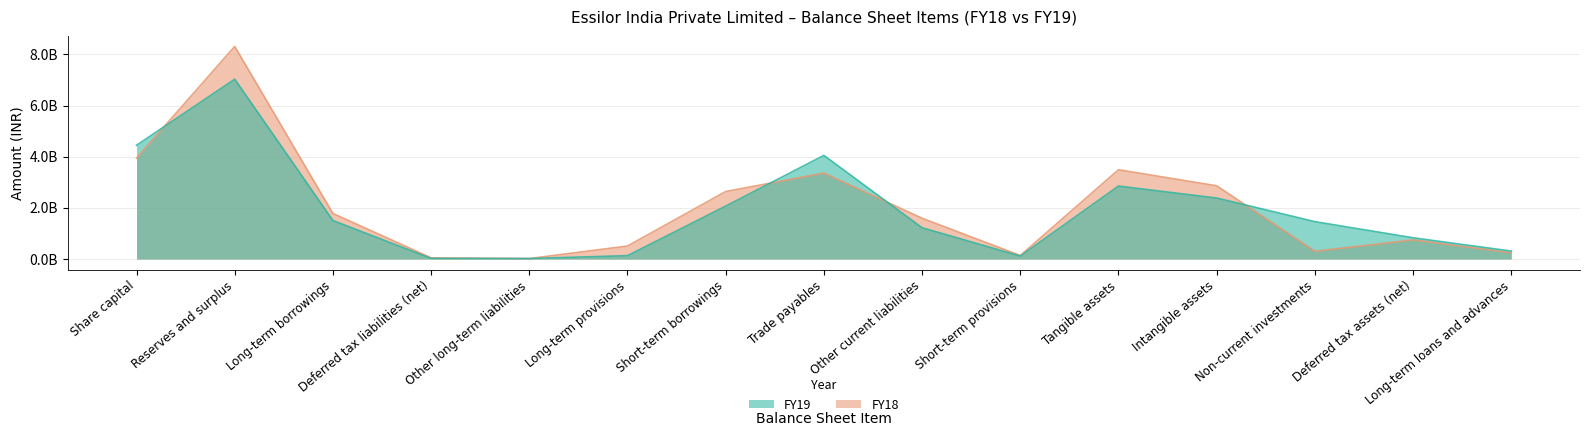

At which label is FY19 closest to 3525537000?

Trade payables